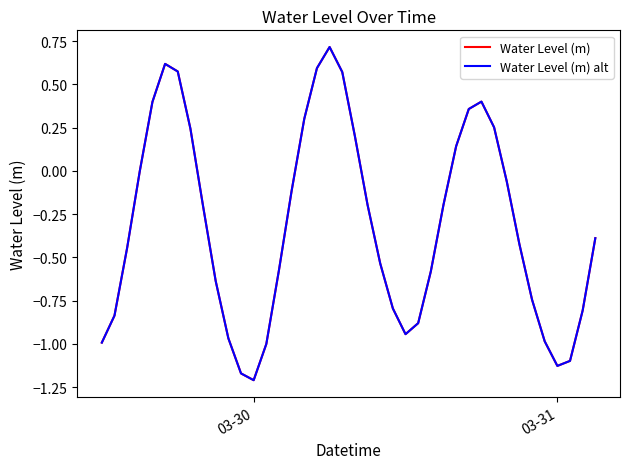

What is the difference between the maximum and minimum values in the Water Level (m) series?

1.9